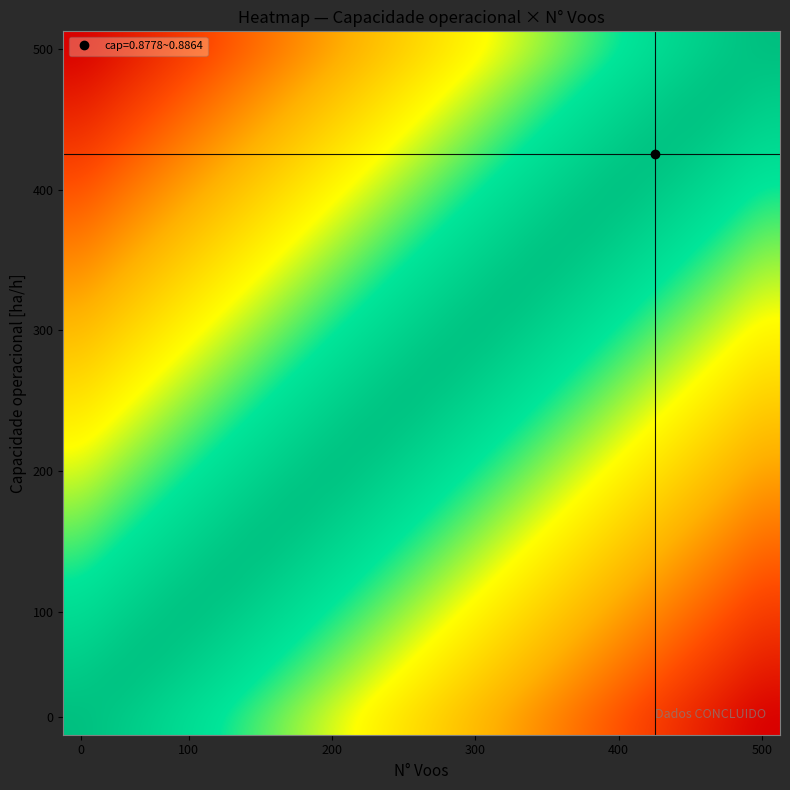

Count the number of data series in this chart.

20